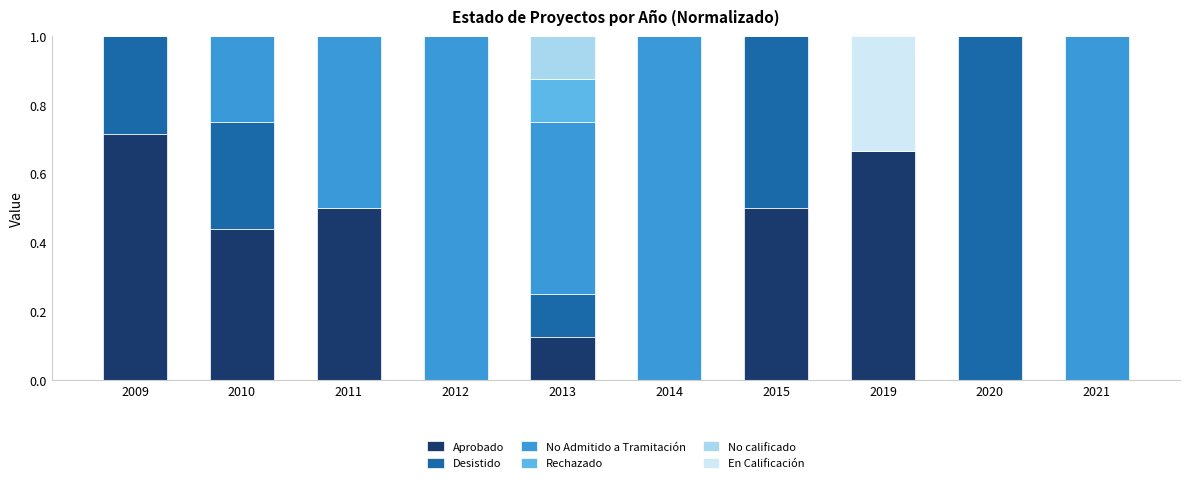

What is the total value across all series at 2015?

1.0